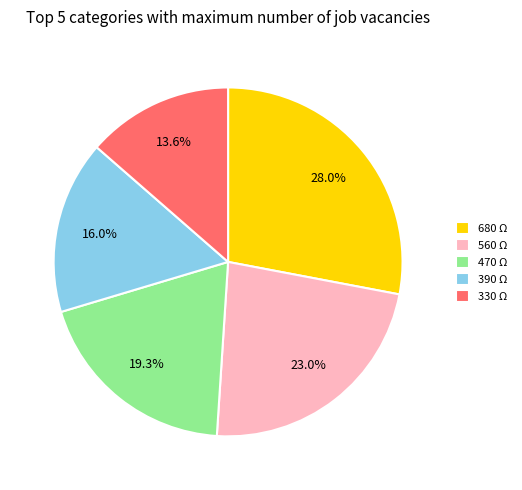

Between 560 Ω and 680 Ω, which is larger?

680 Ω